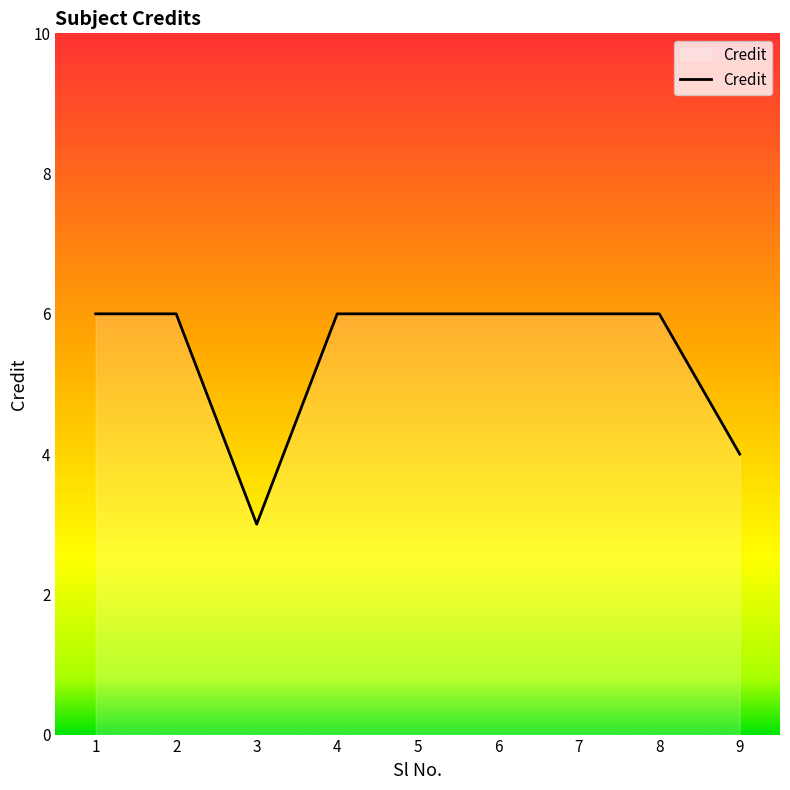

Where is the first local minimum?

3